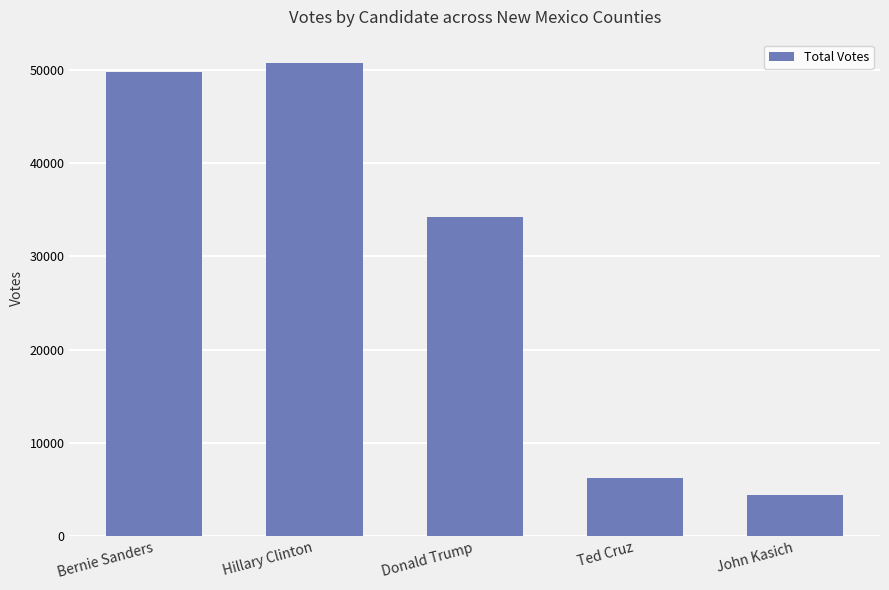

Reading left to right, transcribe all the data shown in this chart.

49739	50690	34164	6249	4363